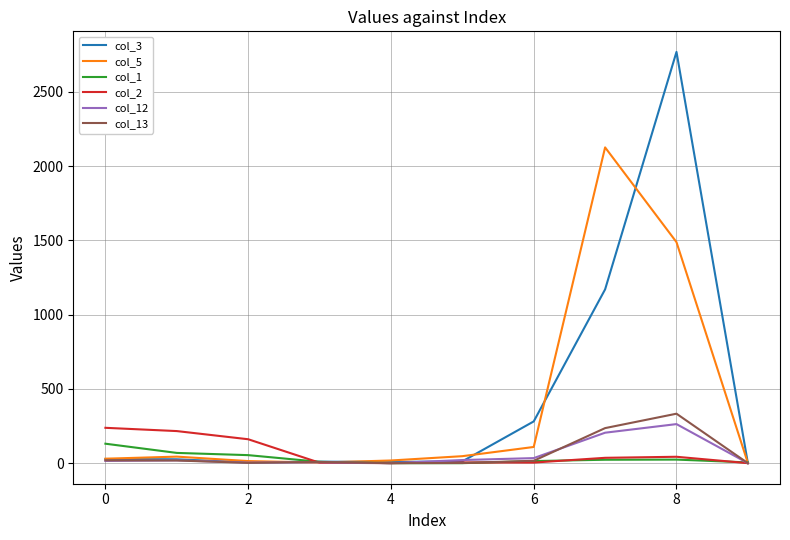

What is the greatest value displayed?

2769